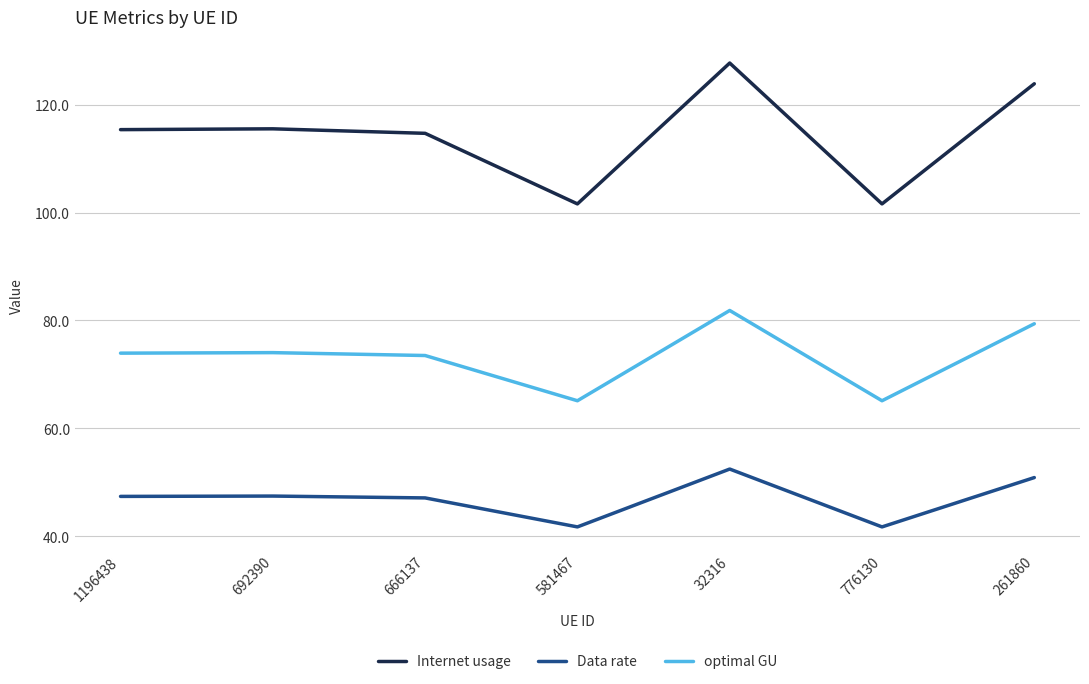

Rank the series by their maximum value, from highest to lowest.

Internet usage, optimal GU, Data rate